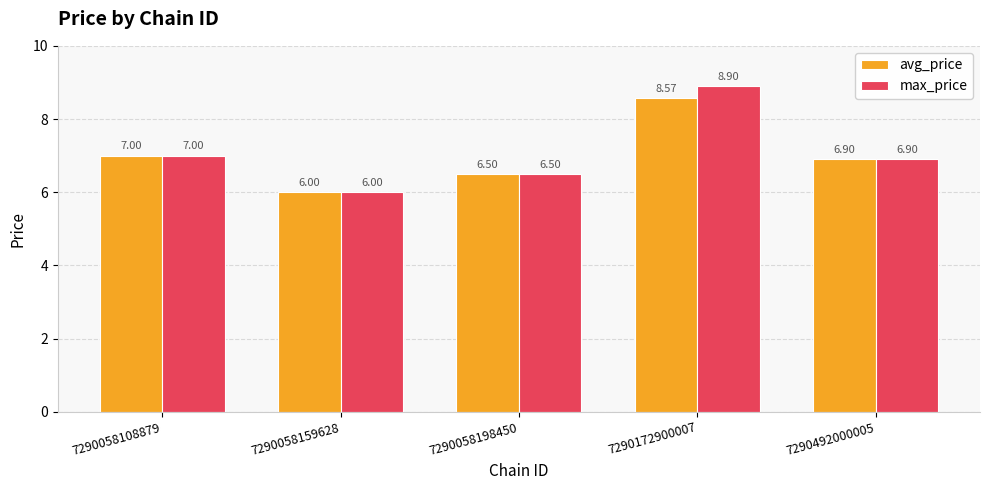

Where is max_price nearest to the value 7?

7290058108879